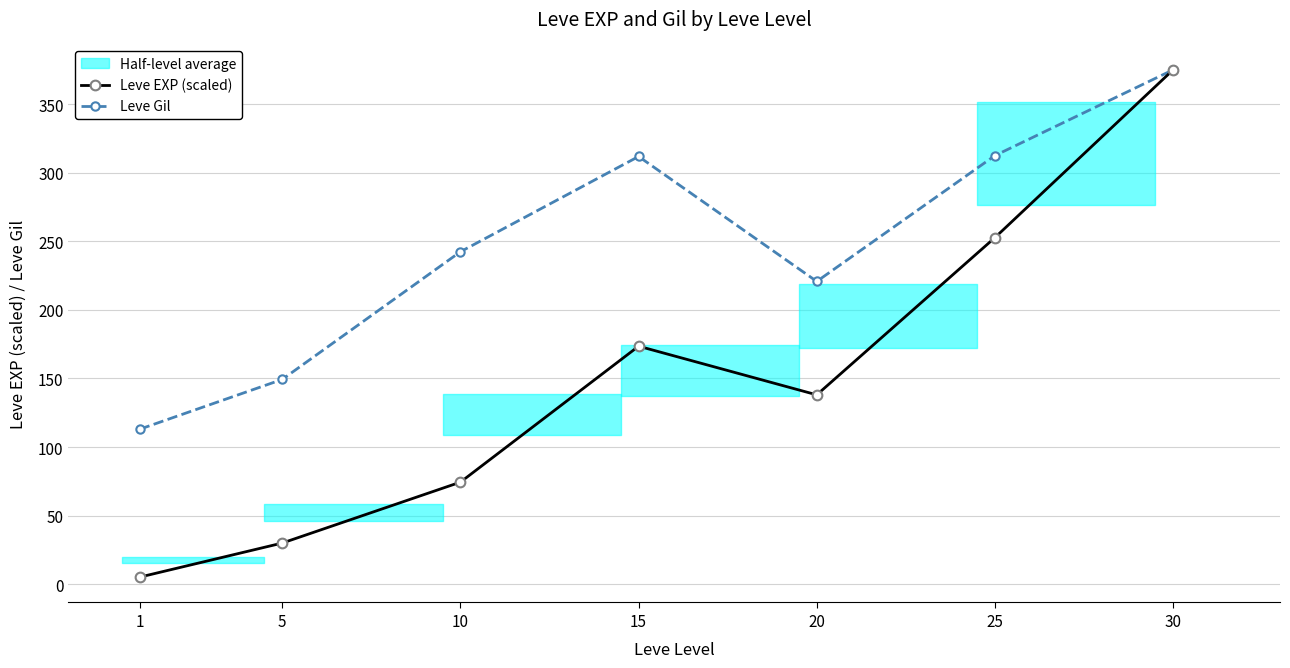

Rank the series by their average value, from lowest to highest.

Leve EXP (scaled), Leve Gil